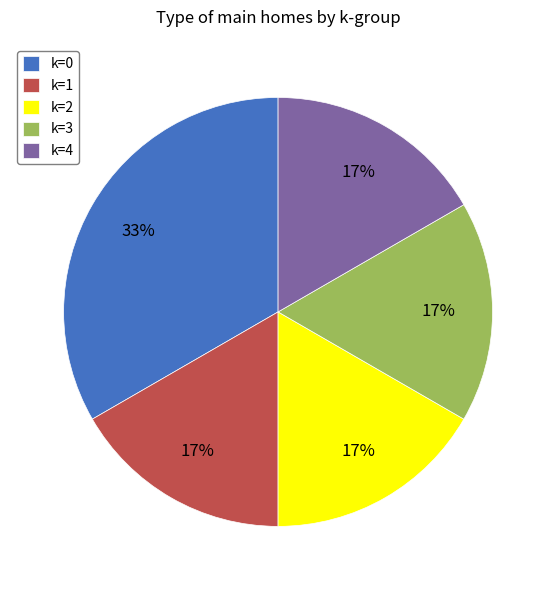

Do k=2 and k=4 together represent more than half of the pie?

No